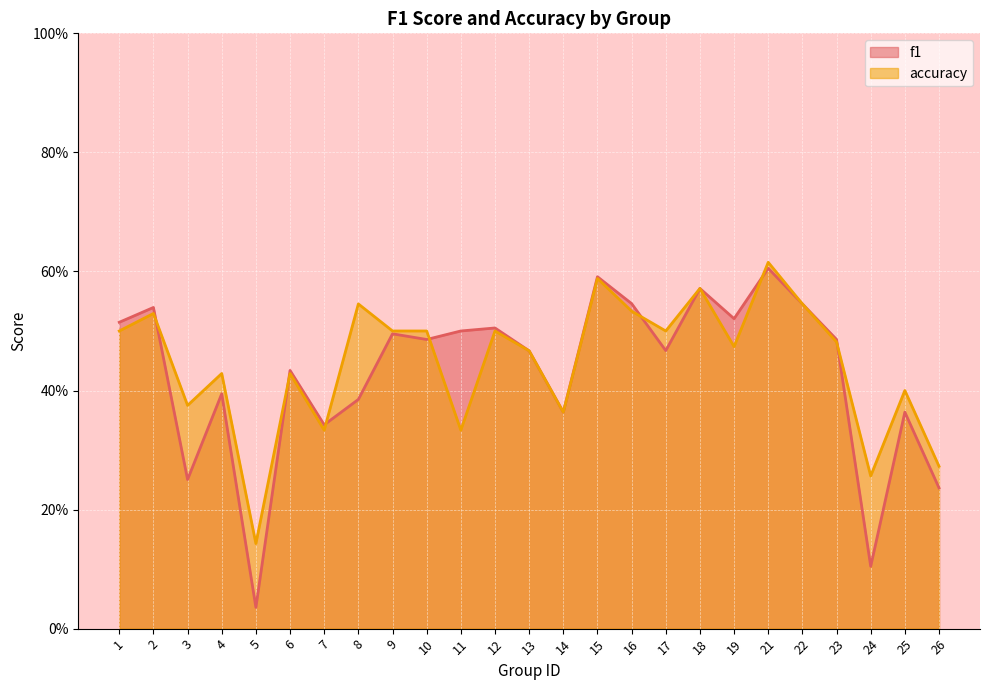

Reading left to right, what are all the values shown in this chart?

f1: 0.5	0.5	0.3	0.4	0.0	0.4	0.3	0.4	0.5	0.5	0.5	0.5	0.5	0.4	0.6	0.5	0.5	0.6	0.5	0.6	0.5	0.5	0.1	0.4	0.2
accuracy: 0.5	0.5	0.4	0.4	0.1	0.4	0.3	0.5	0.5	0.5	0.3	0.5	0.5	0.4	0.6	0.5	0.5	0.6	0.5	0.6	0.5	0.5	0.3	0.4	0.3